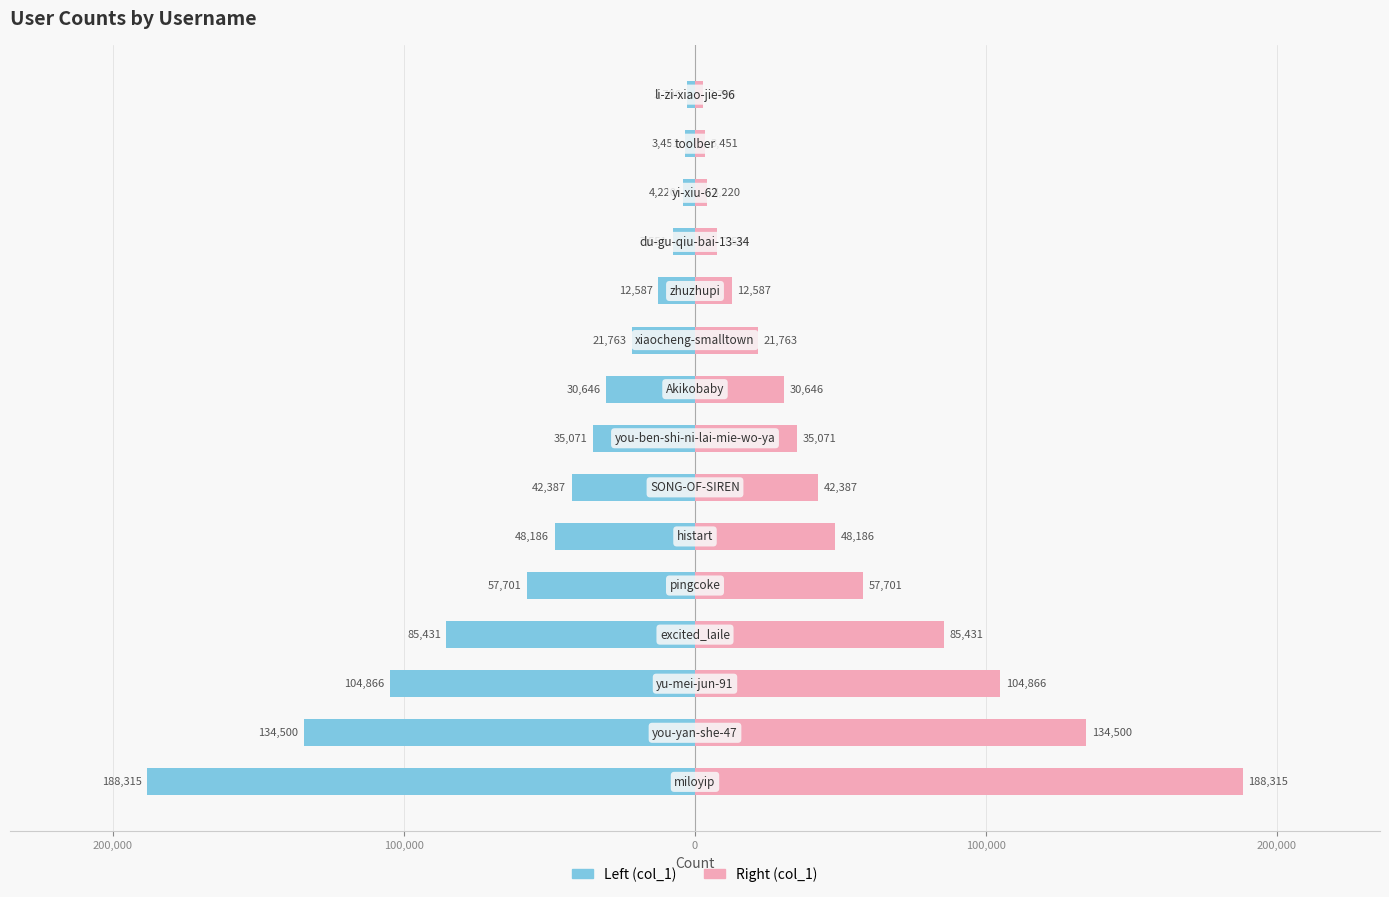

What is the maximum value for col_1 (right)?

188315